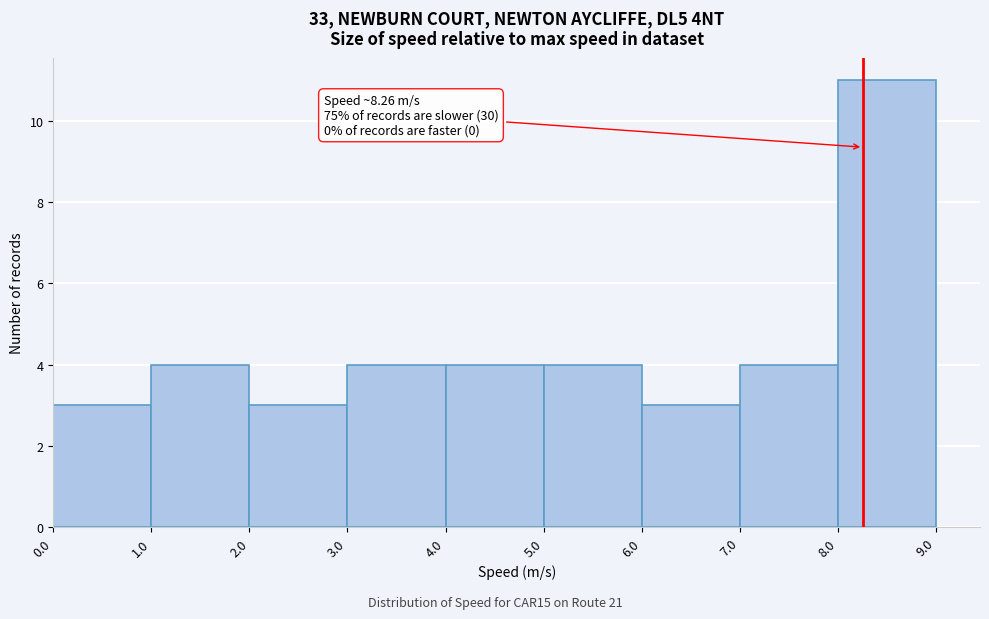

Which range on the x-axis has the tallest bar?

8.0 to 9.0